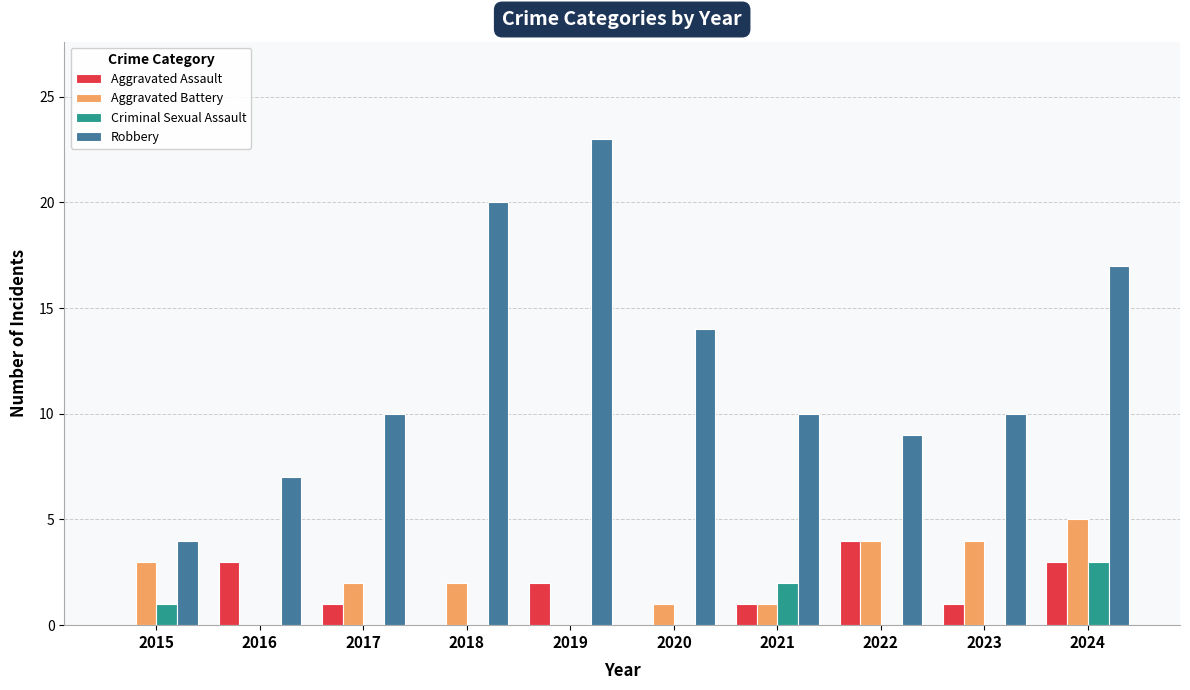

How many Aggravated Assault values are between 0 and 3?

9